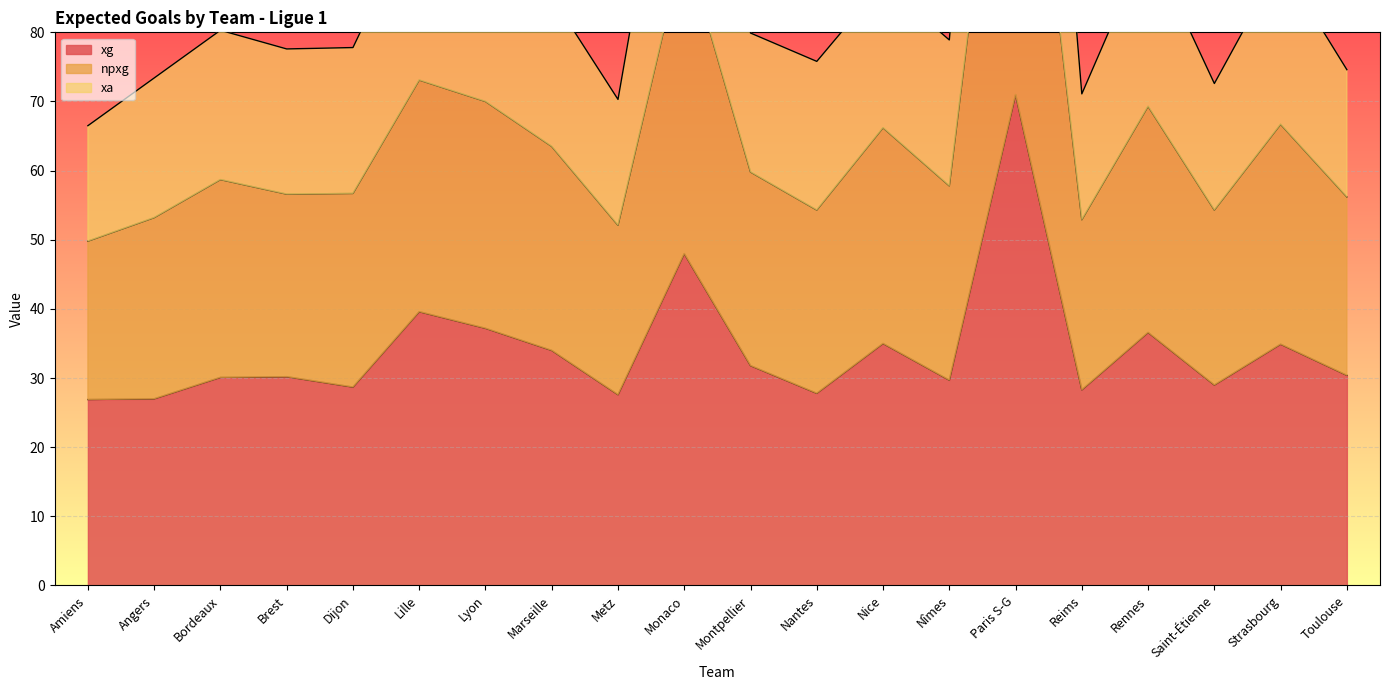

How many lines are shown in the chart?

3